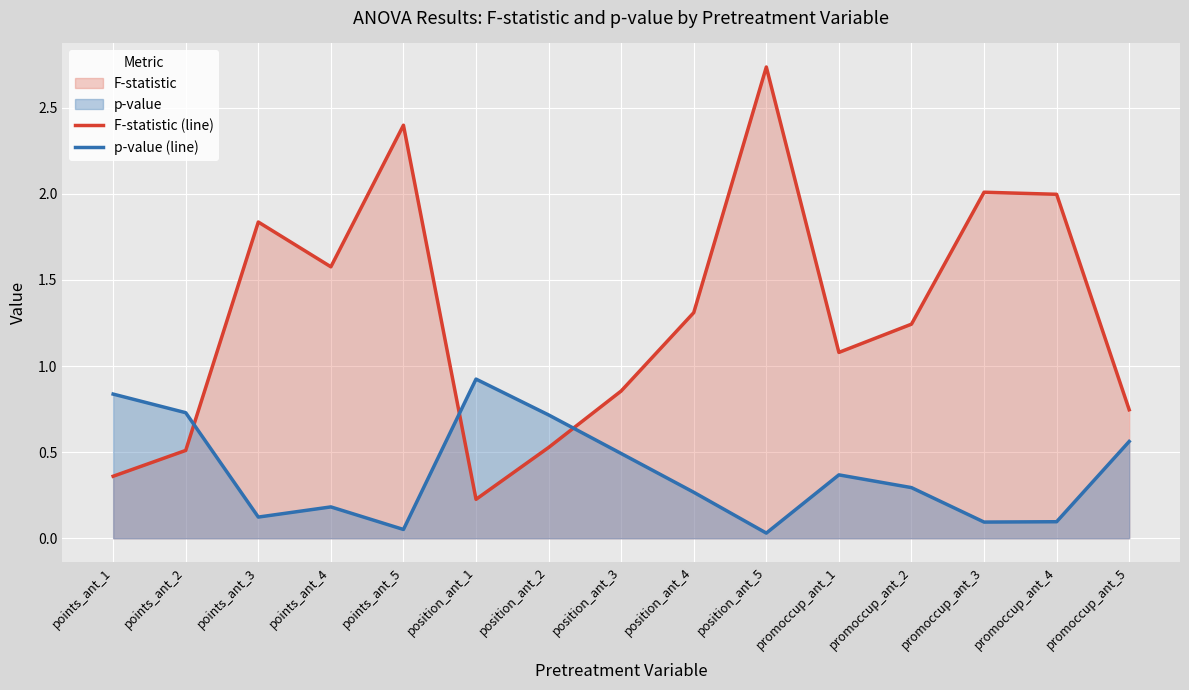

Count the number of categories in the chart.

15